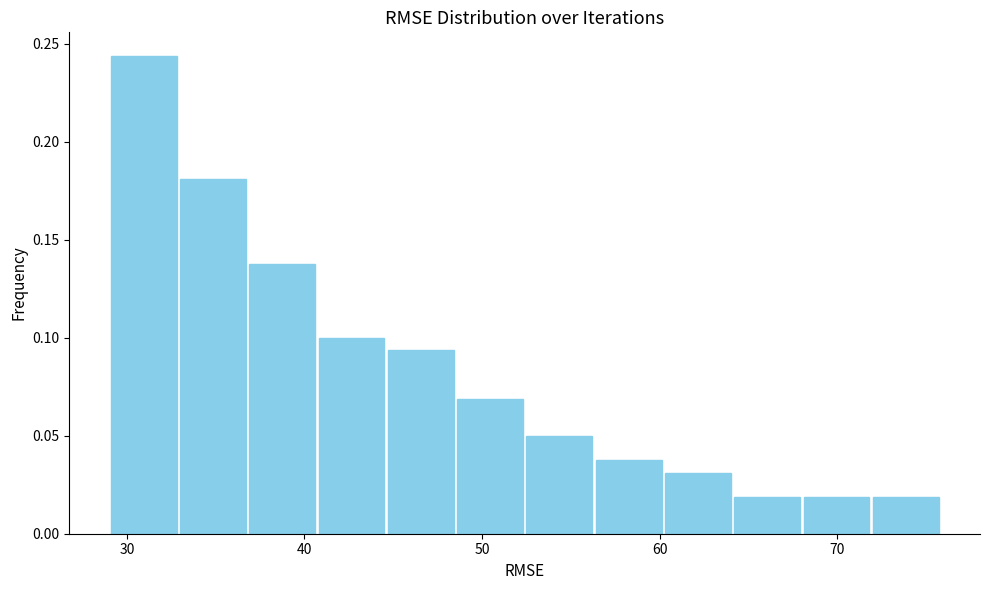

Around what value on the x-axis is the tallest bar? Give the approximate position of its centre, as read against the axis.

31